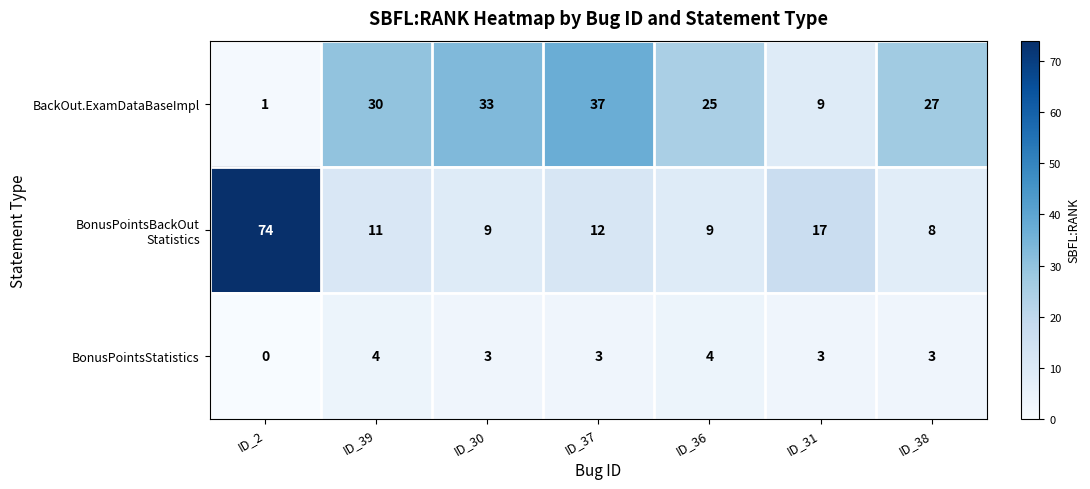

At which label does BonusPointsStatistics reach its minimum?

ID_2